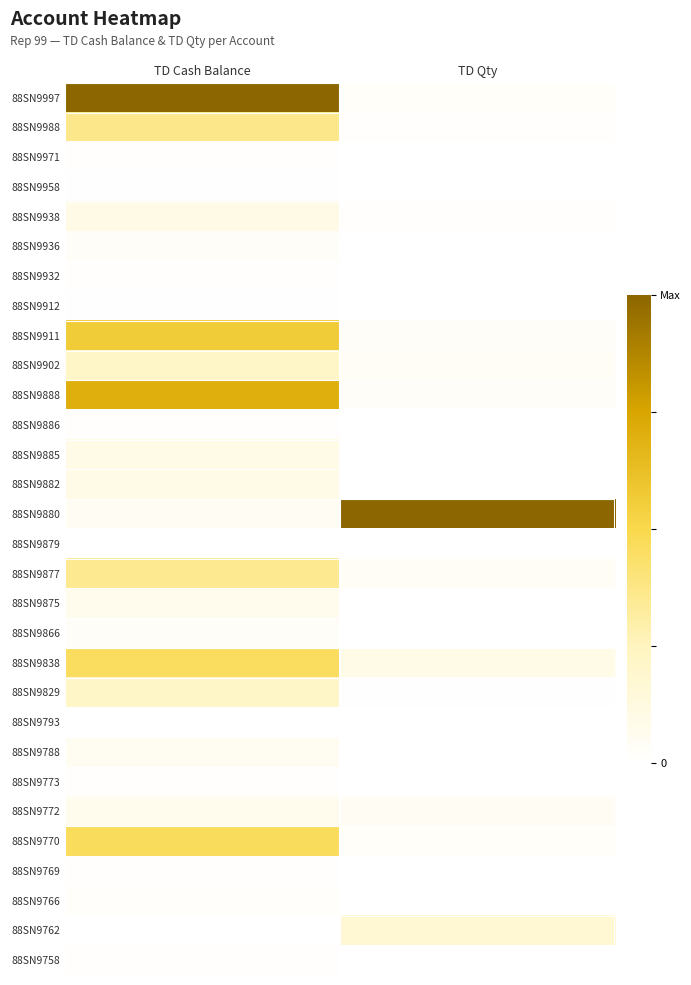

What is the maximum value shown in the chart?

1.0